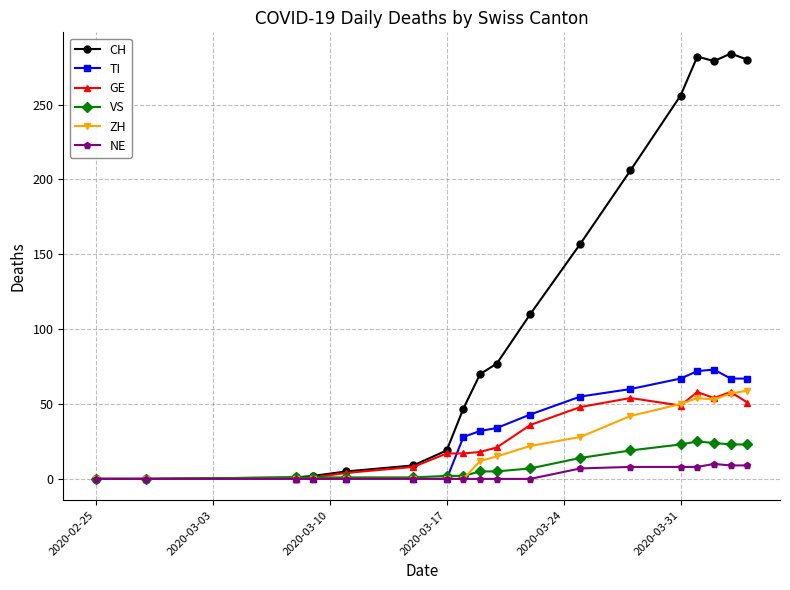

What is the greatest value displayed?

284